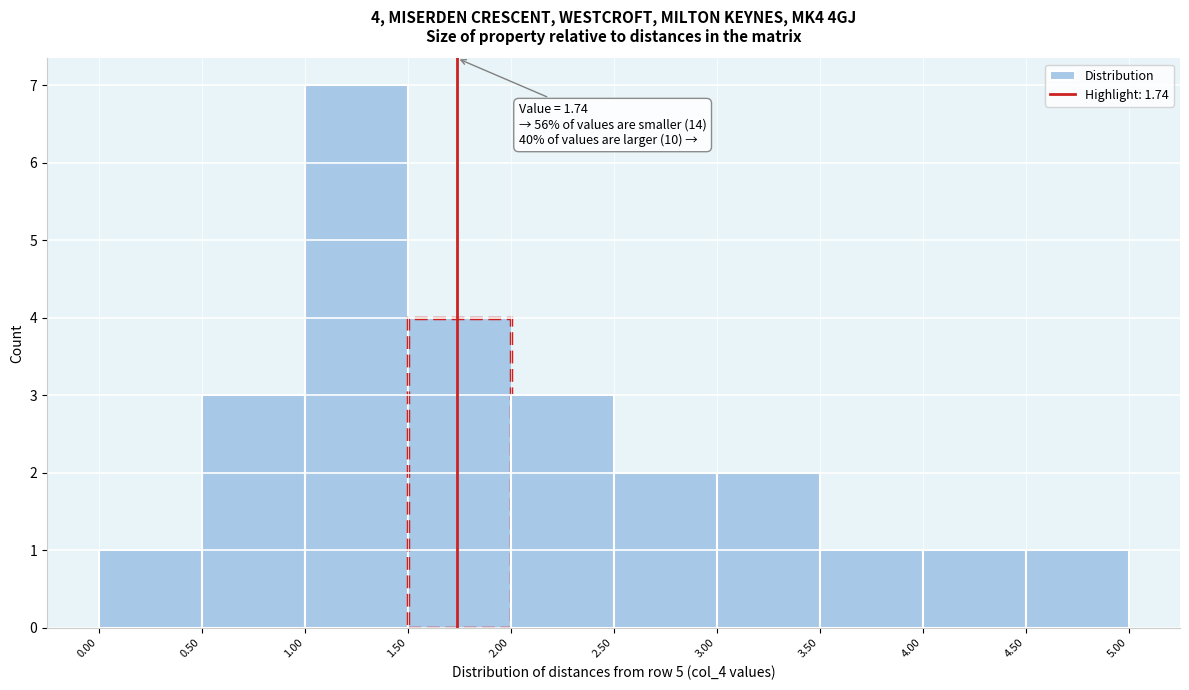

Which range on the x-axis has the tallest bar?

1.00 to 1.50